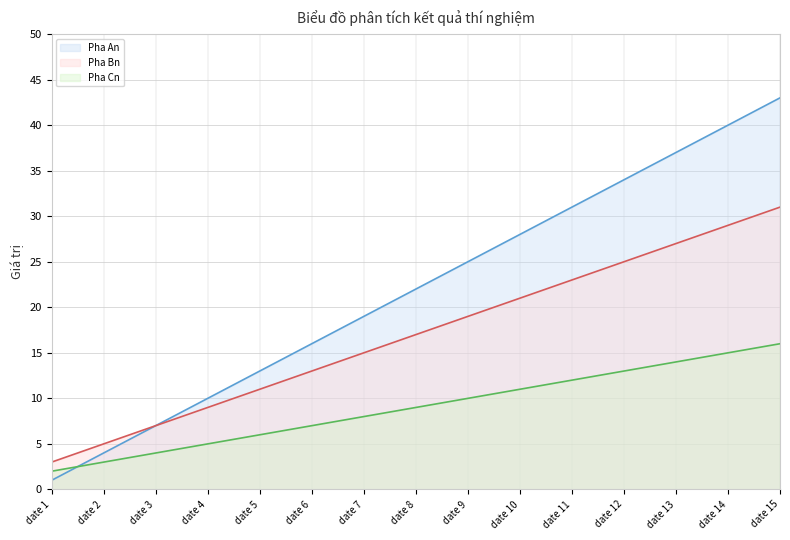

Where is Pha Bn line nearest to the value 17?

date 8